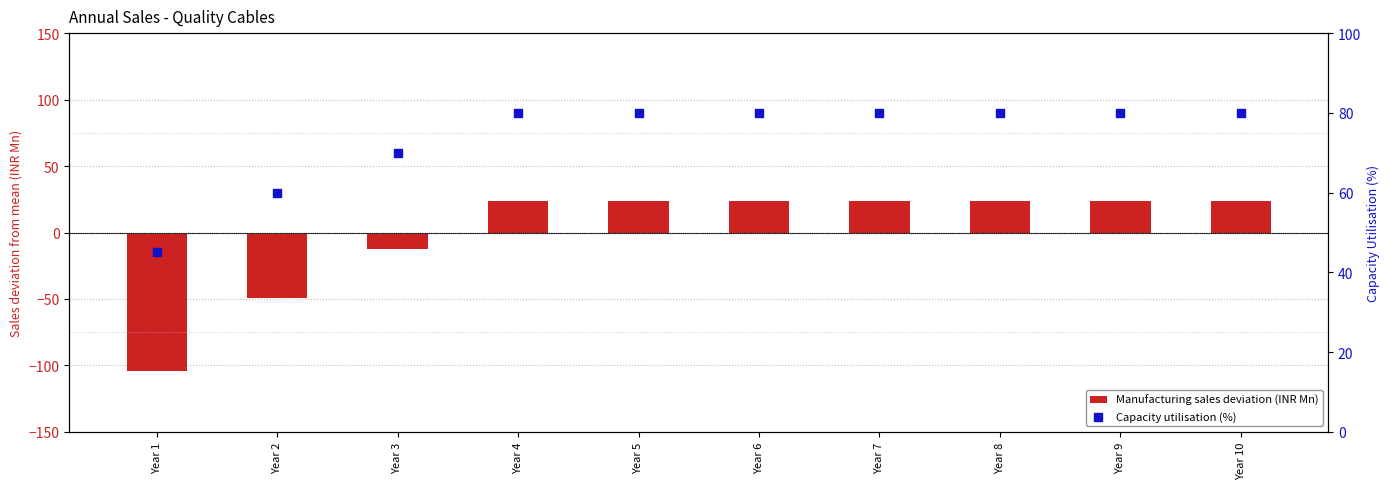

Which series reaches the maximum Y coordinate?

Capacity utilisation (%)